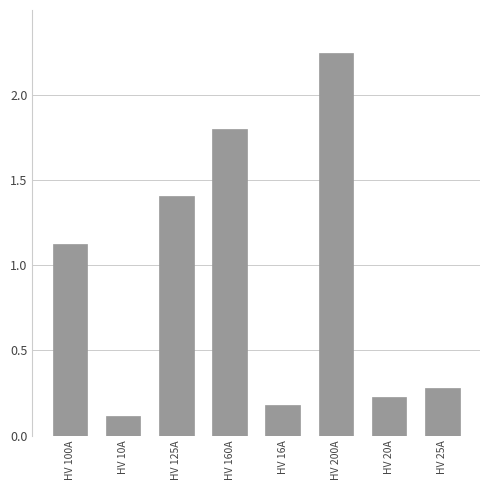

What is the change in value from HV 10A to HV 200A?

+2.1